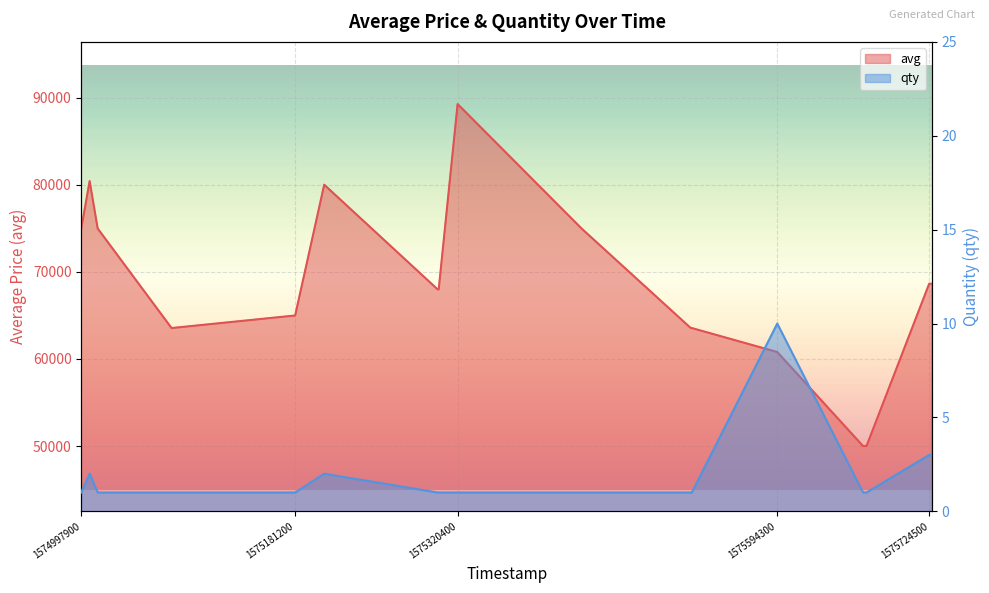

Reading right to left, what are all the values shown in this chart?

avg: 1575726900=68655	1575726600=68655	1575726300=68655	1575724500=68655	1575670800=50000	1575668400=50000	1575667800=50000	1575594300=60800	1575521100=63556	1575520200=63556	1575426600=75000	1575320400=89300	1575304200=68000	1575303300=68000	1575206100=80031	1575181200=65000	1575075300=63556	1575012000=75000	1575005100=80451	1574997900=75000
qty: 1575726900=3	1575726600=3	1575726300=3	1575724500=3	1575670800=1	1575668400=1	1575667800=1	1575594300=10	1575521100=1	1575520200=1	1575426600=1	1575320400=1	1575304200=1	1575303300=1	1575206100=2	1575181200=1	1575075300=1	1575012000=1	1575005100=2	1574997900=1